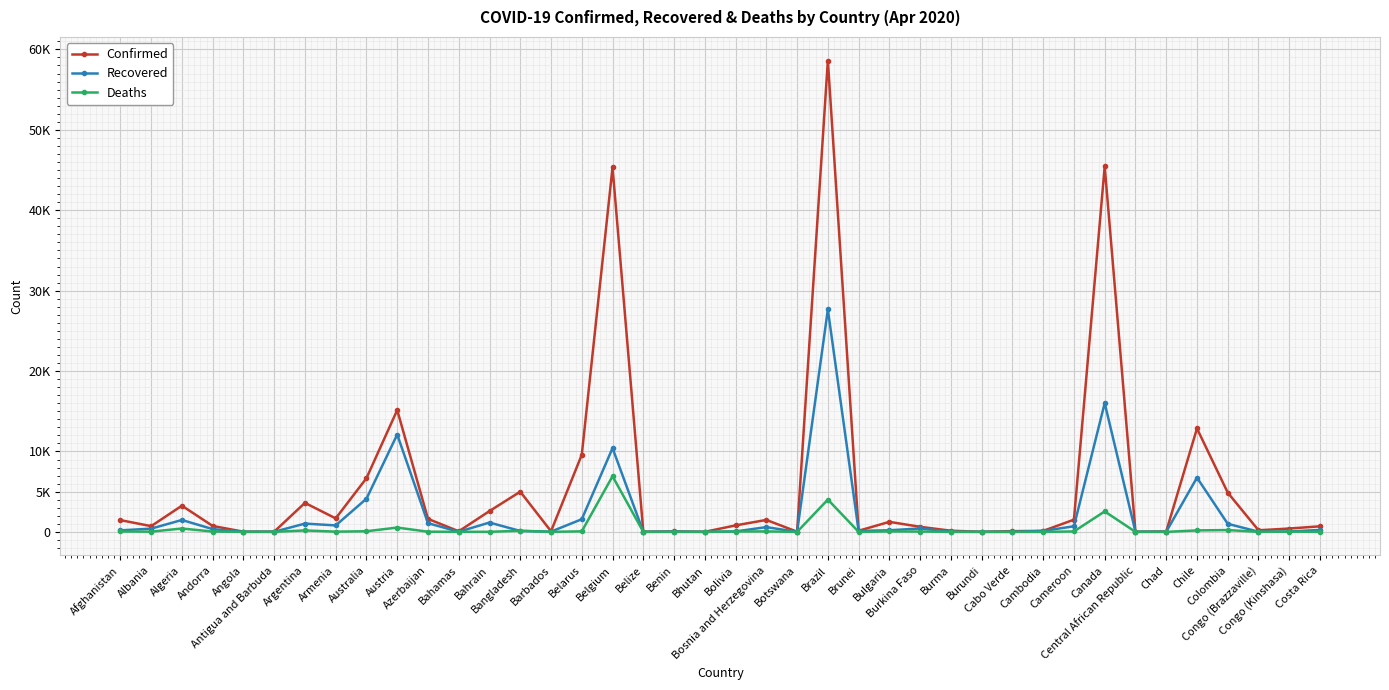

True or false: Deaths and Confirmed intersect in this chart.

False